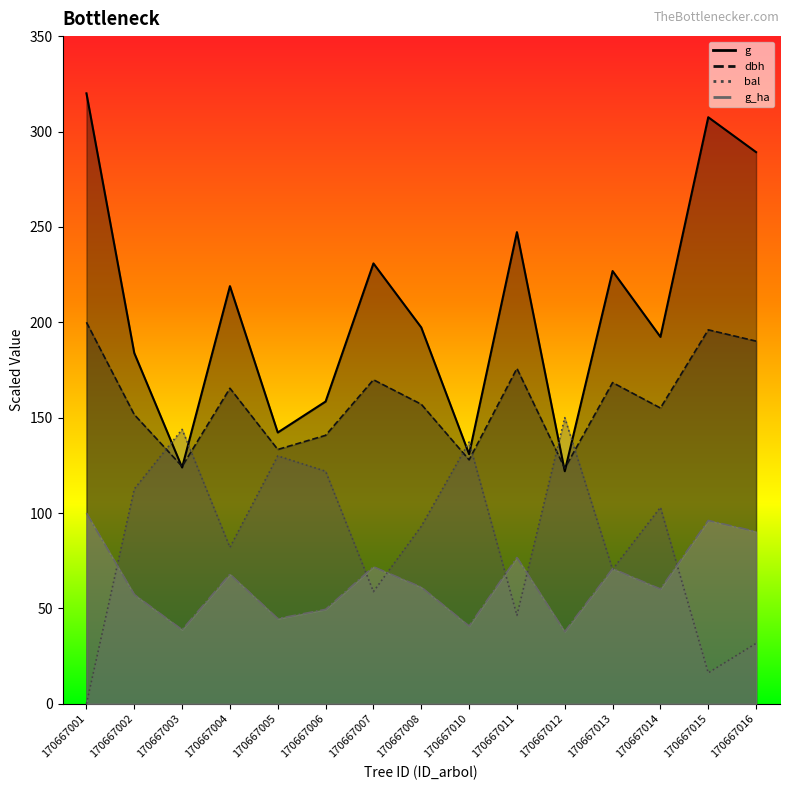

What are all the series names shown in the legend?

dbh, g, bal, bal_intrasp